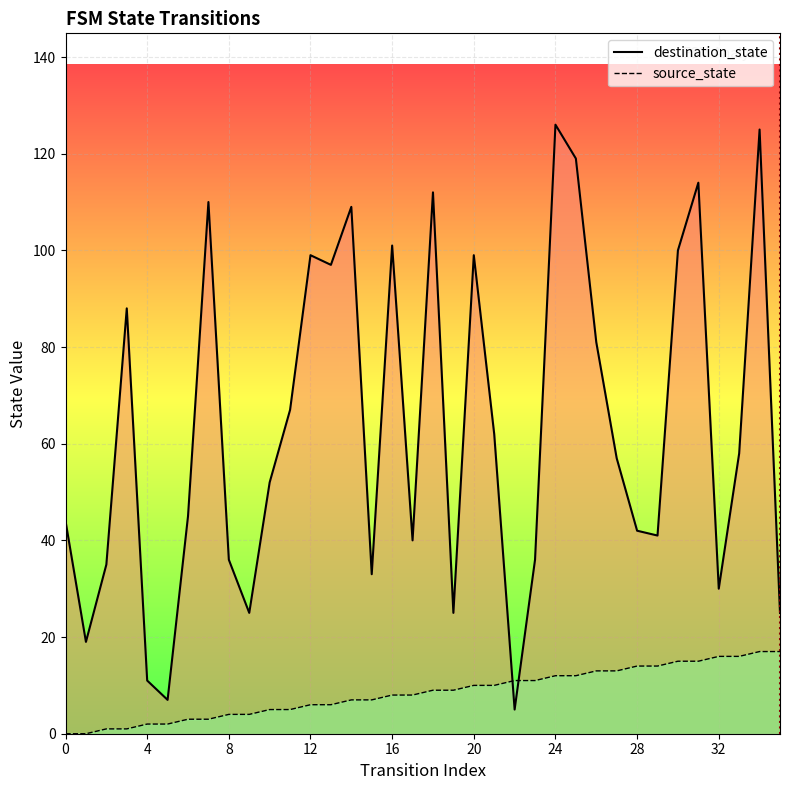

Does the chart display data point markers on the line(s)?

No